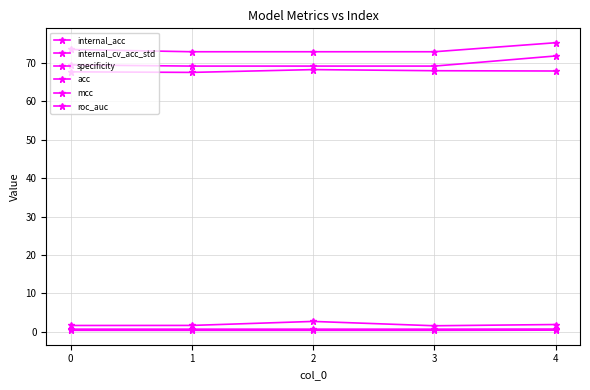

What is the difference between the highest and lowest values at 1?

72.6